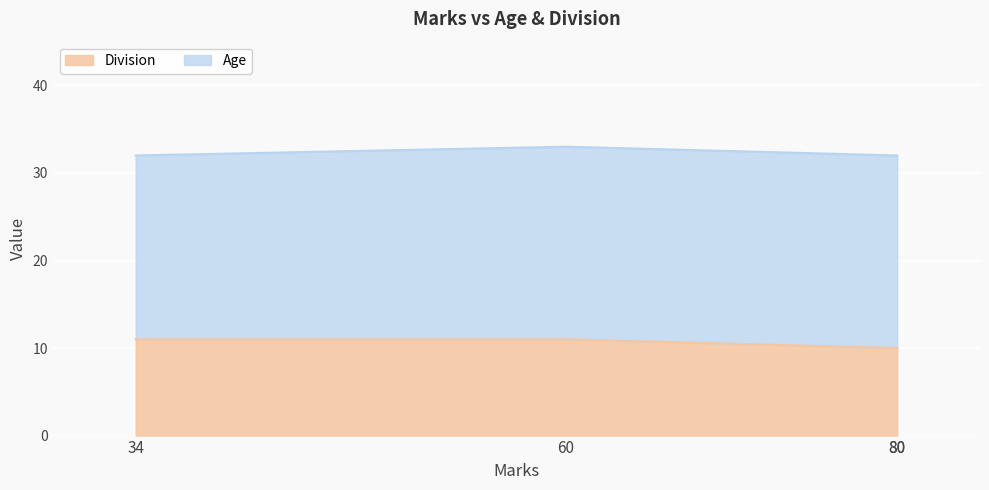

True or false: Age has a value of 22 at 80.

True